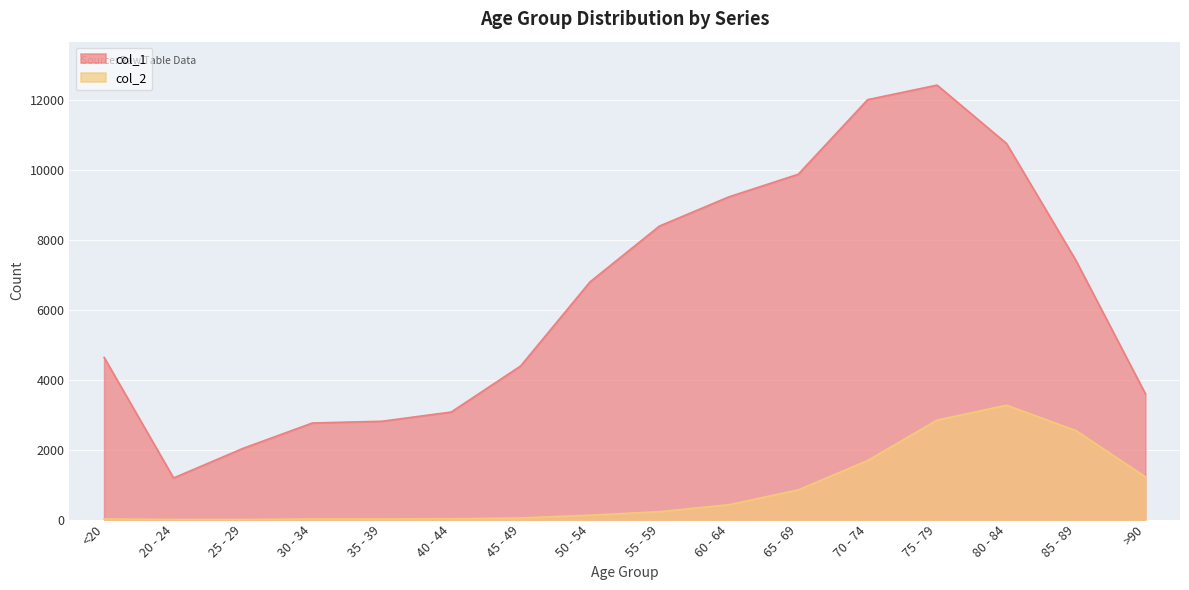

Where is the first local minimum for col_2?

25 - 29